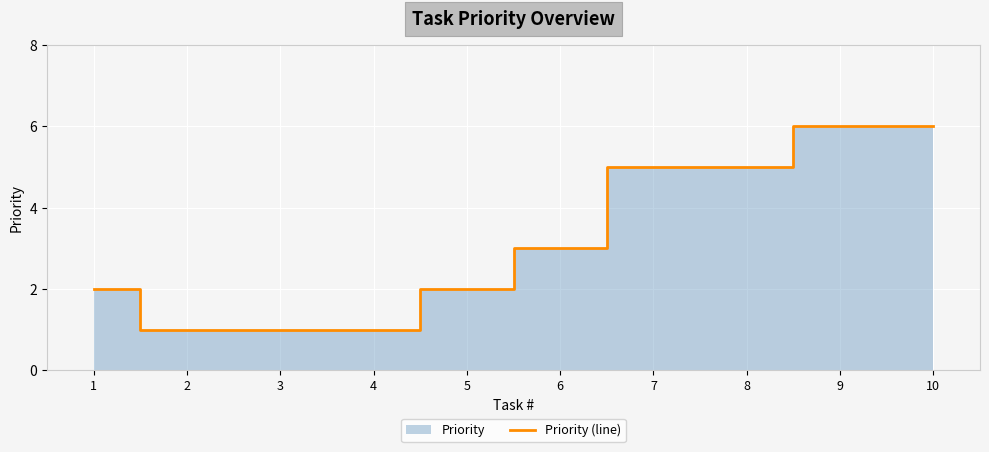

Approximately how many times larger is the value at 9 compared to 1?

3.0